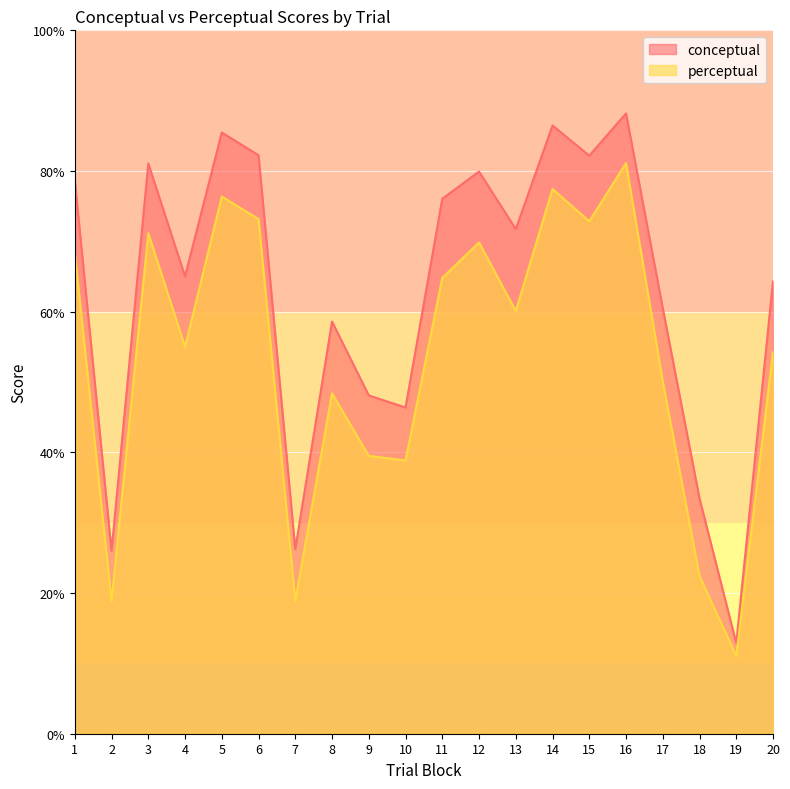

Count the number of data series in this chart.

2